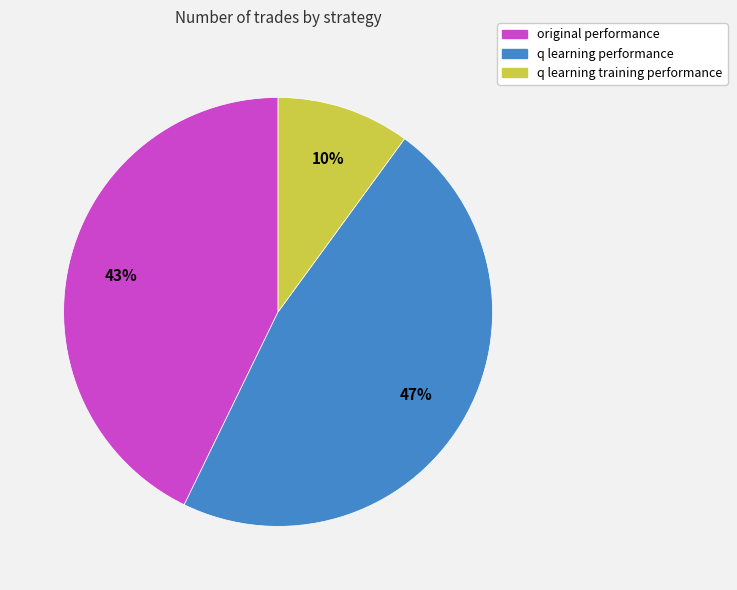

To the nearest percent, what is the average slice percentage?

33%